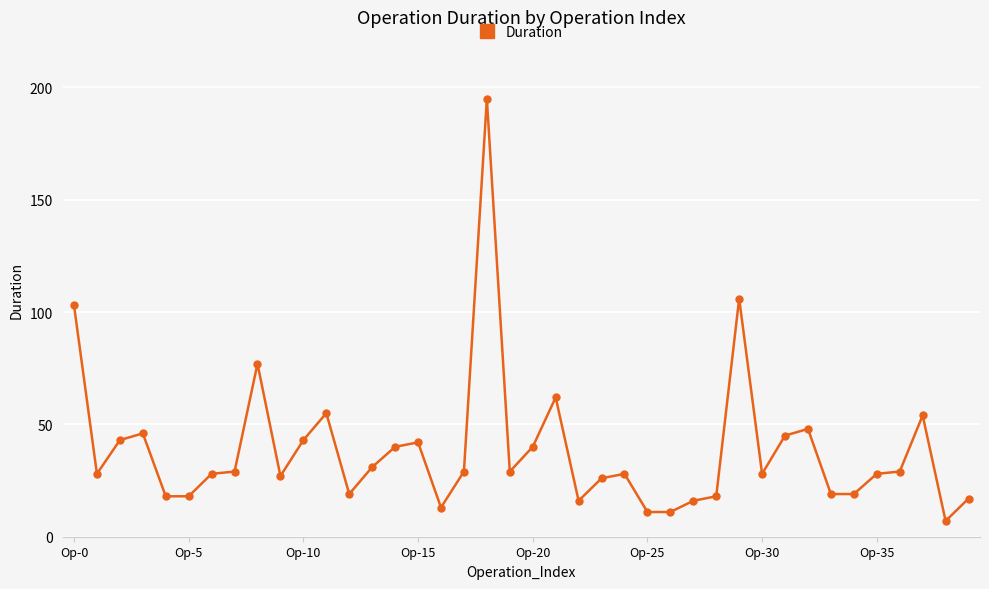

What is the smallest value displayed?

7